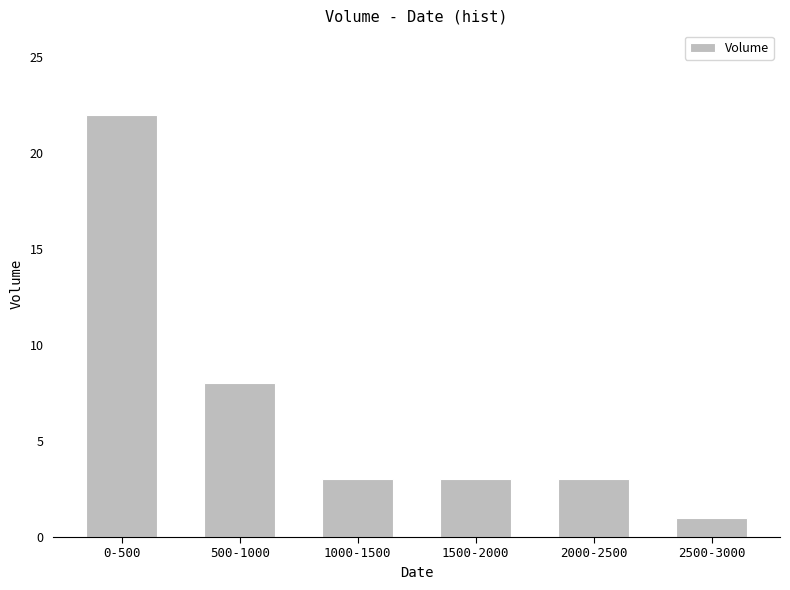

Where does the data first go above 3?

0-500